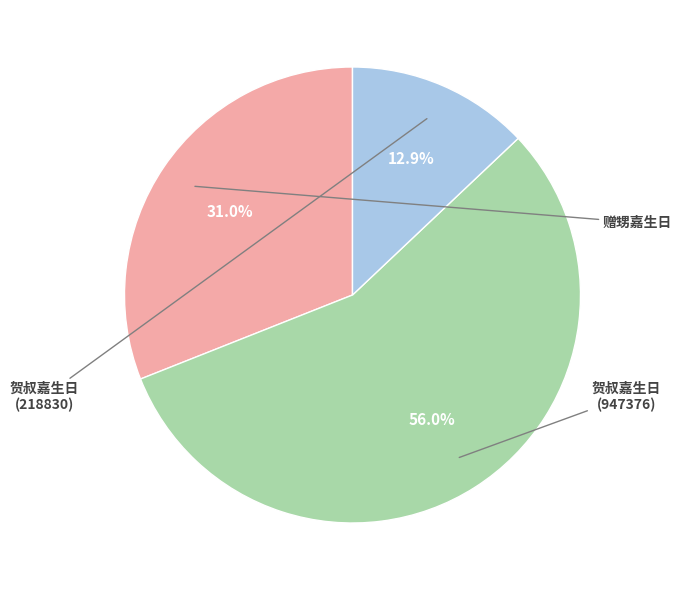

Rank the categories by value from highest to lowest.

贺叔嘉生日 (947376), 赠甥嘉生日, 贺叔嘉生日 (218830)